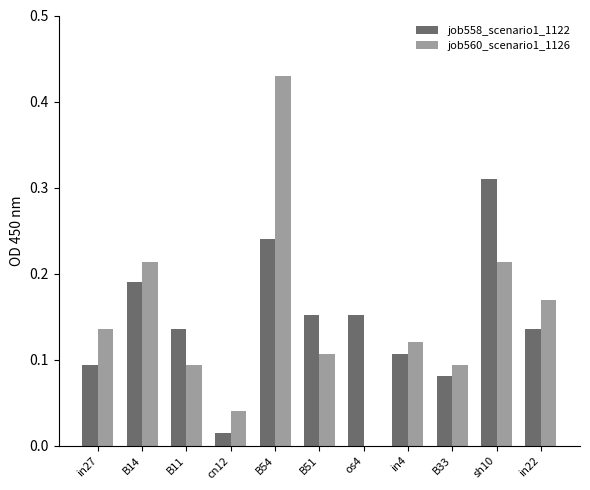

What are all the series names shown in the legend?

job558_scenario1_1122, job560_scenario1_1126